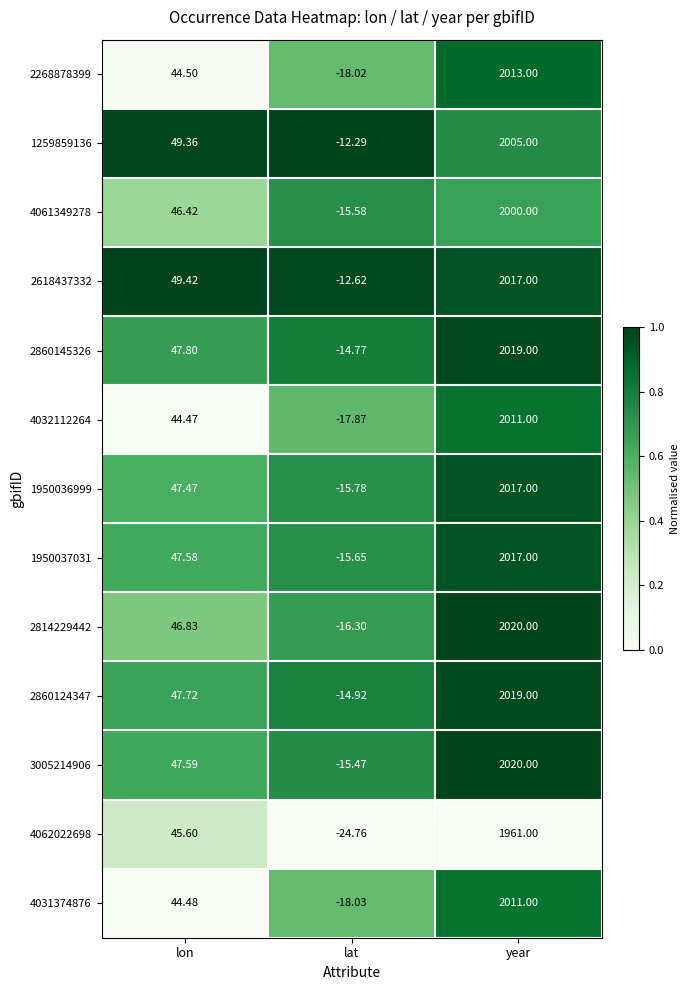

At lon, list the series in order from smallest to largest.

4032112264, 4031374876, 2268878399, 4062022698, 4061349278, 2814229442, 1950036999, 1950037031, 3005214906, 2860124347, 2860145326, 1259859136, 2618437332